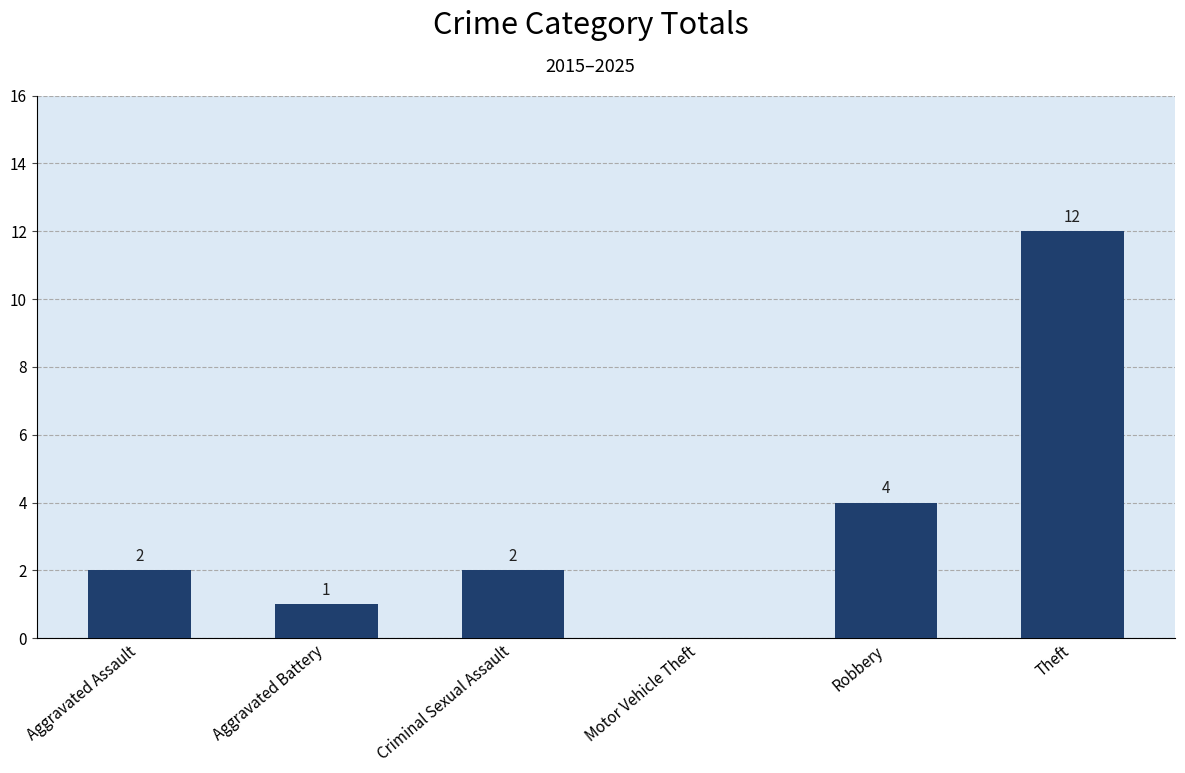

What is the sum of all values?

21